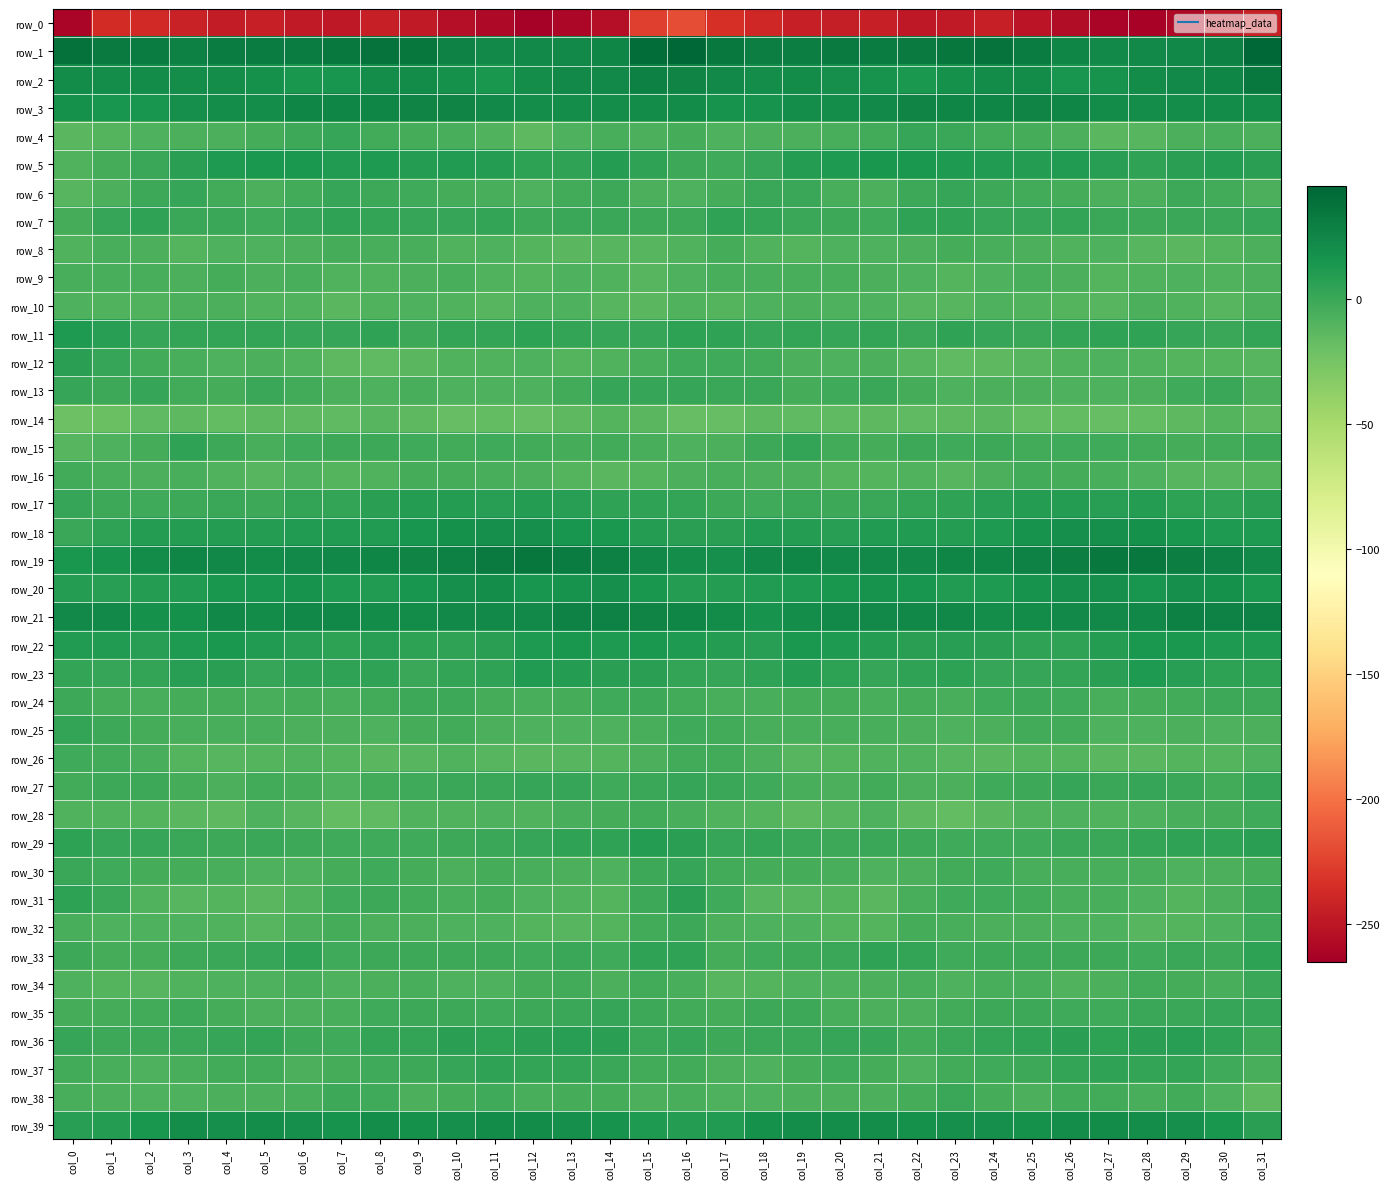

The row_6 series shows -8.3 at col_11. True or false?

False